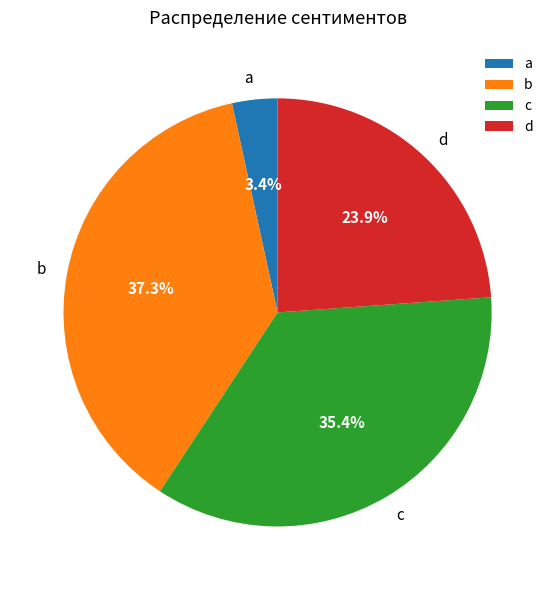

What is the total percentage of d and c?

59.3%